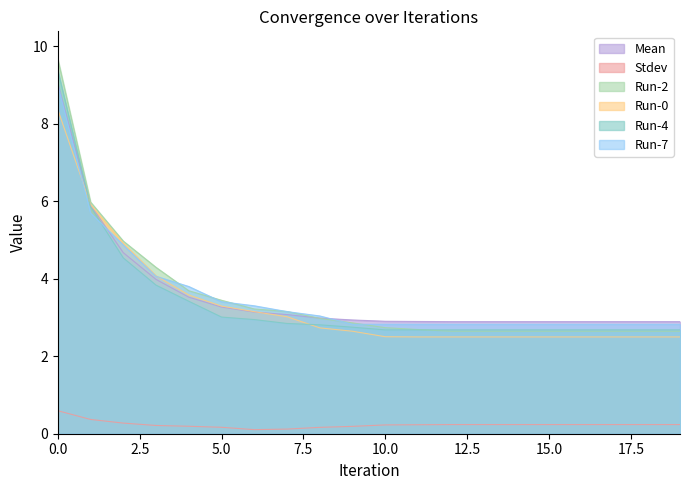

Where do Run-0 and Run-4 first cross each other?

0 and 1